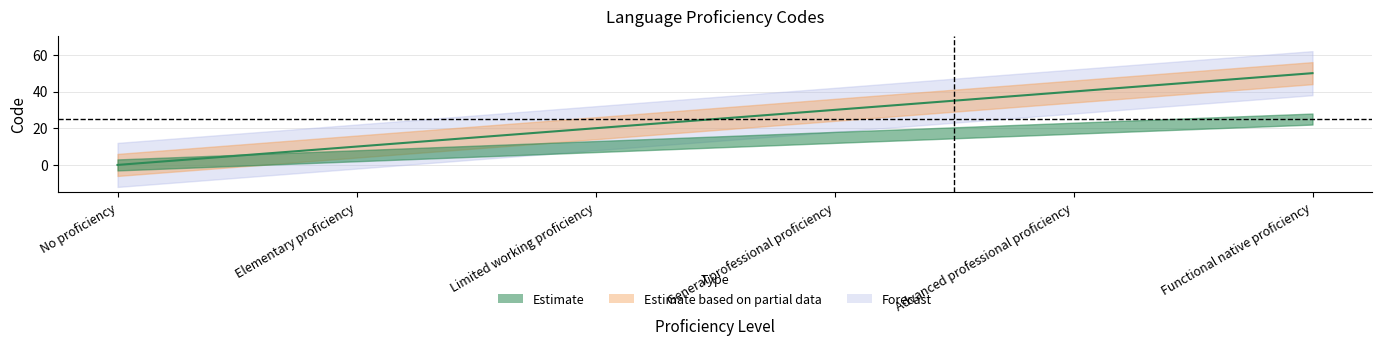

Does the chart display data point markers on the line(s)?

No